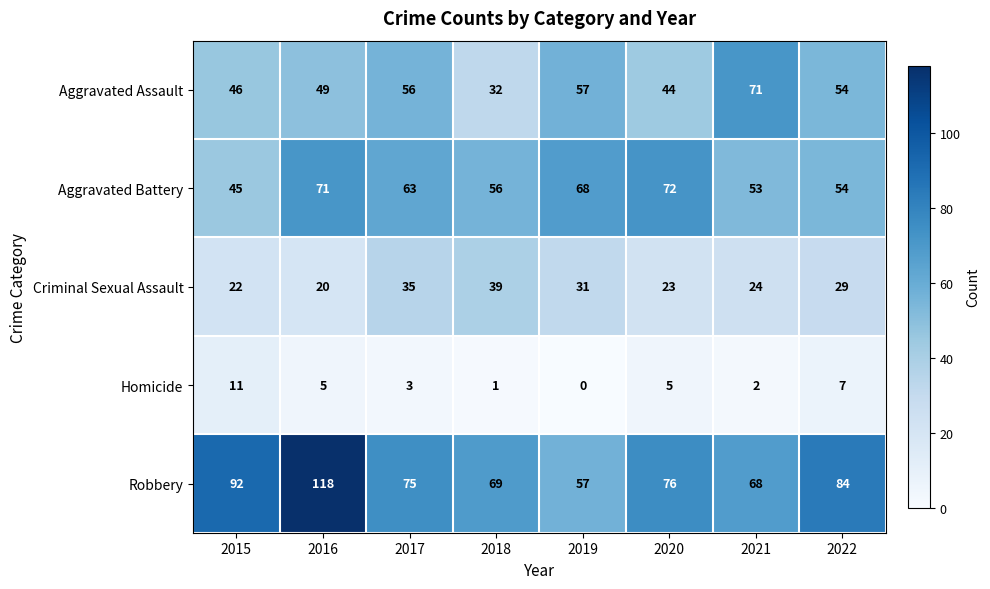

List the series in order of their peak value, lowest first.

Homicide, Criminal Sexual Assault, Aggravated Assault, Aggravated Battery, Robbery